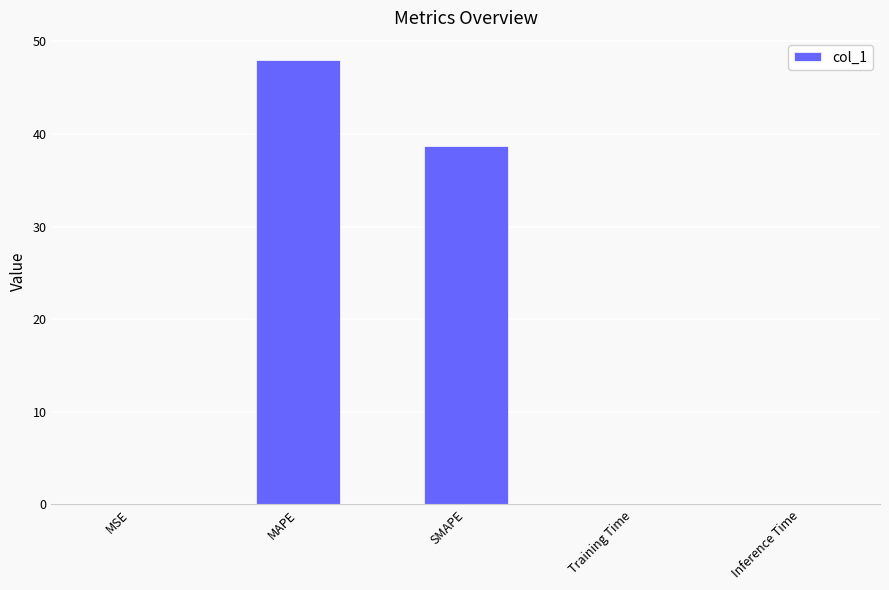

What is the sum of all values?

86.7